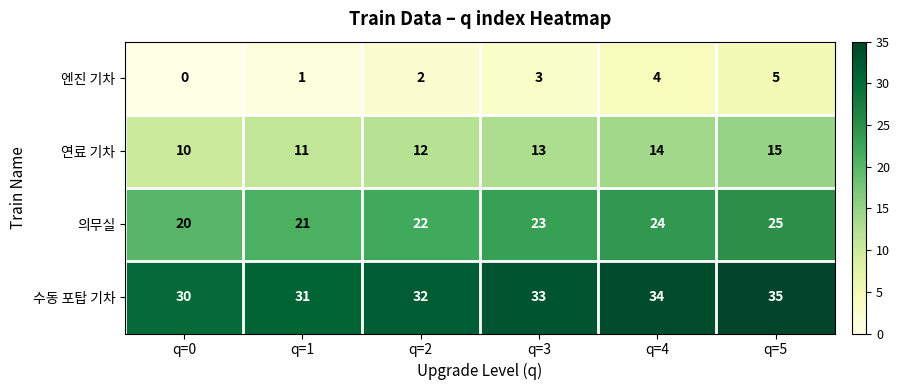

At how many categories does at least one series exceed 12?

6